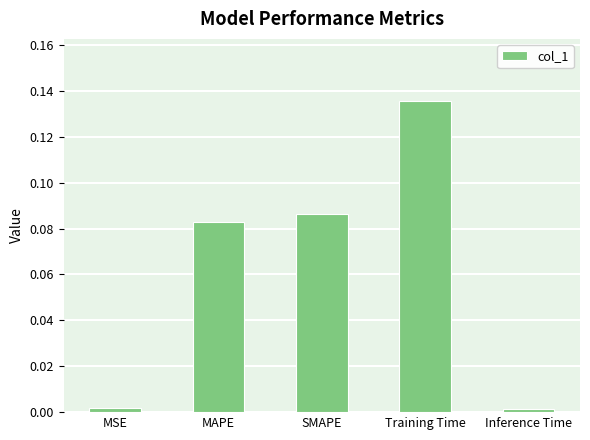

What is the label of the 5th bar from the left?

Inference Time